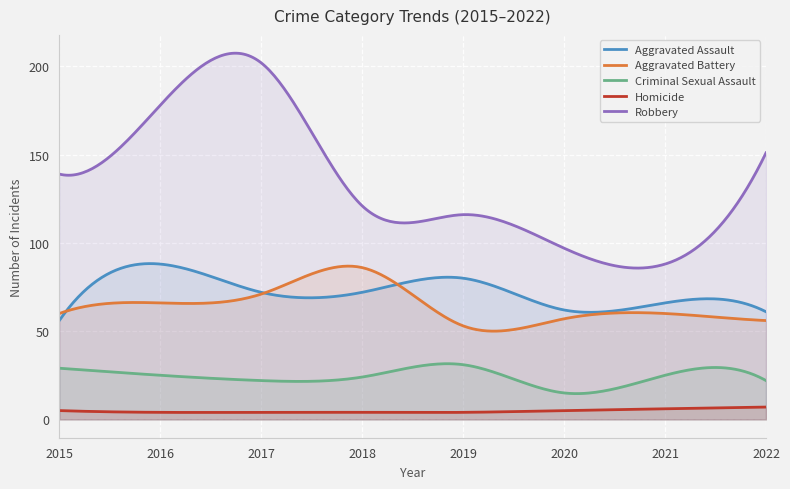

Reading left to right, extract all data points from this chart.

Aggravated Assault: 2015=56	2016=88	2017=72	2018=72	2019=80	2020=62	2021=66	2022=61
Aggravated Battery: 2015=60	2016=66	2017=71	2018=86	2019=53	2020=57	2021=60	2022=56
Criminal Sexual Assault: 2015=29	2016=25	2017=22	2018=24	2019=31	2020=15	2021=25	2022=22
Homicide: 2015=5	2016=4	2017=4	2018=4	2019=4	2020=5	2021=6	2022=7
Robbery: 2015=139	2016=178	2017=202	2018=121	2019=116	2020=97	2021=88	2022=151